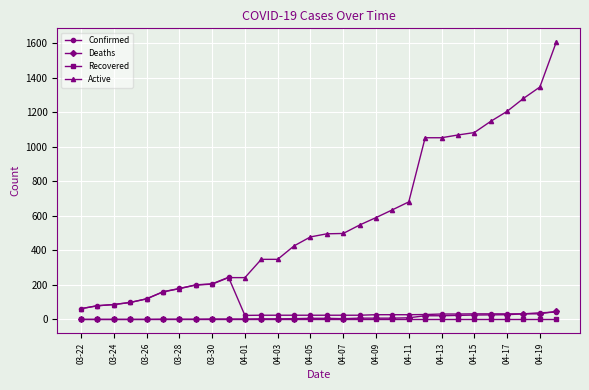

What are all the series names shown in the legend?

Confirmed, Deaths, Recovered, Active